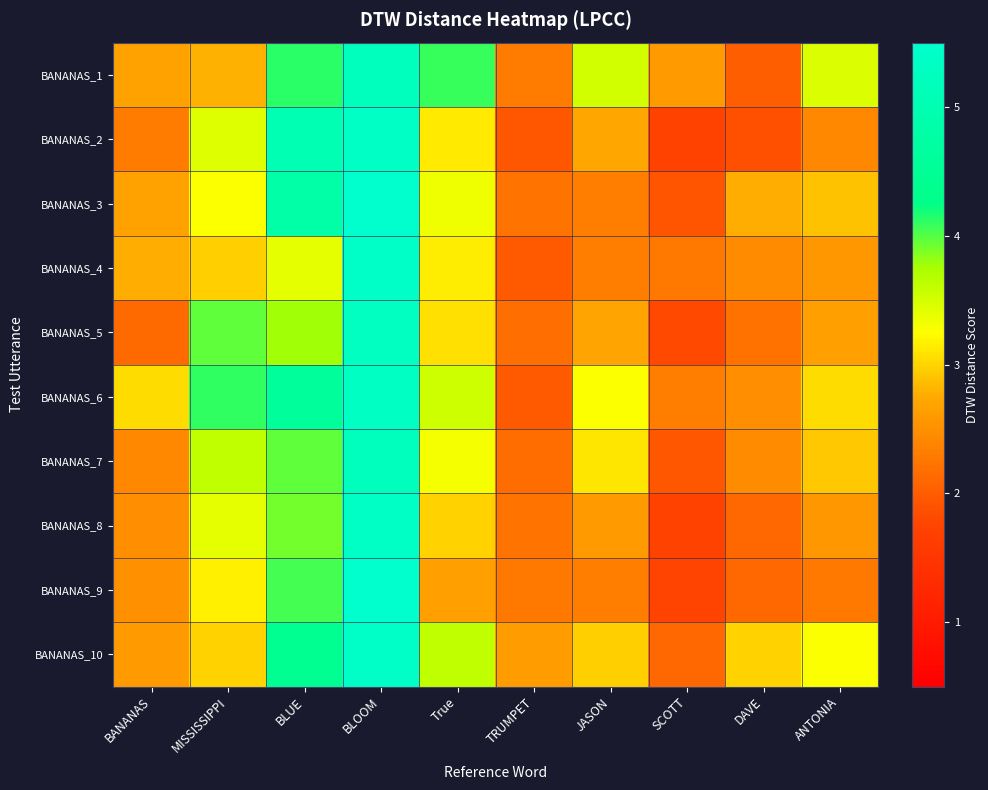

How many categories are shown in the chart?

10